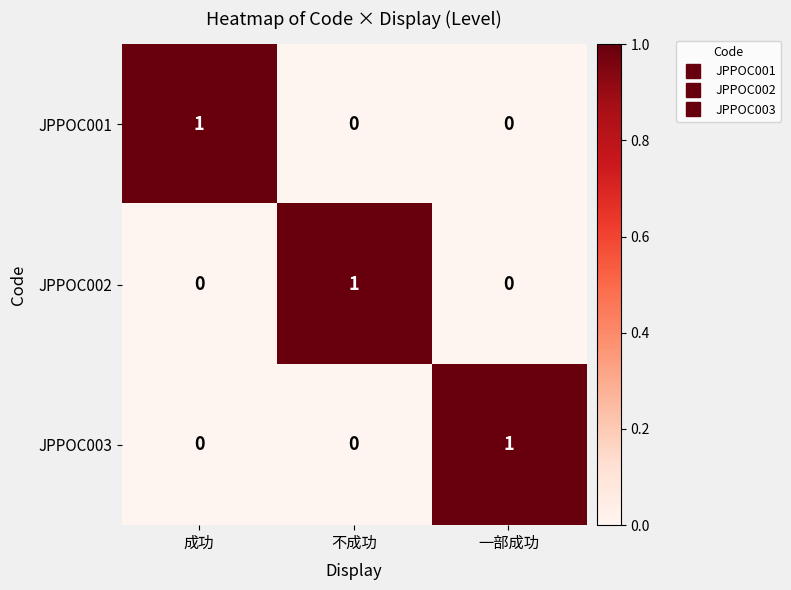

The value of JPPOC003 at 一部成功 is 1. True or false?

True